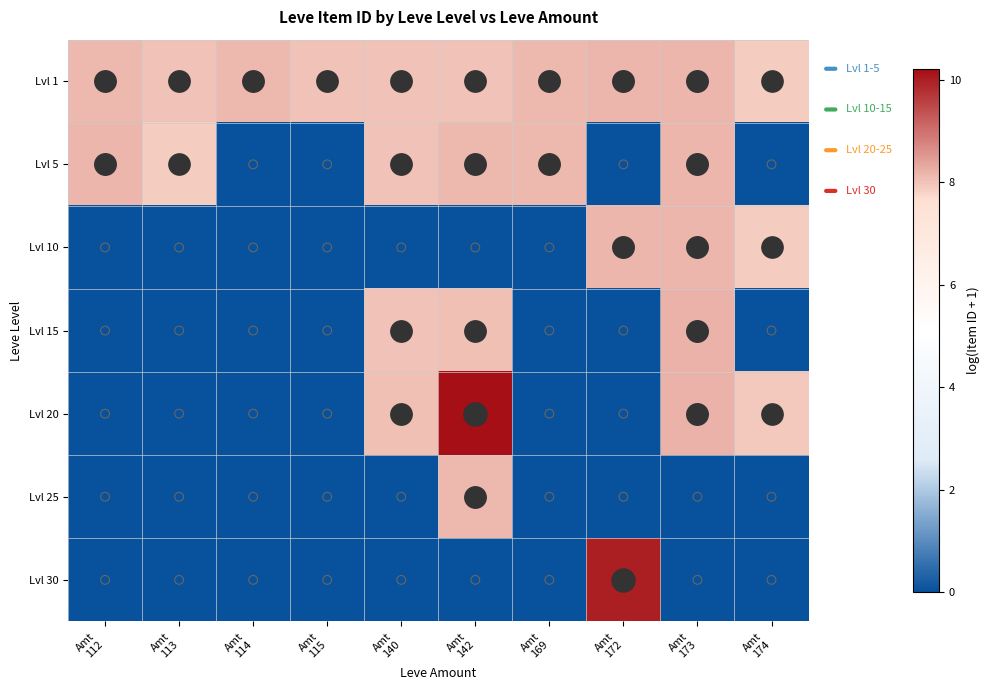

At how many categories does at least one series exceed 8?

9